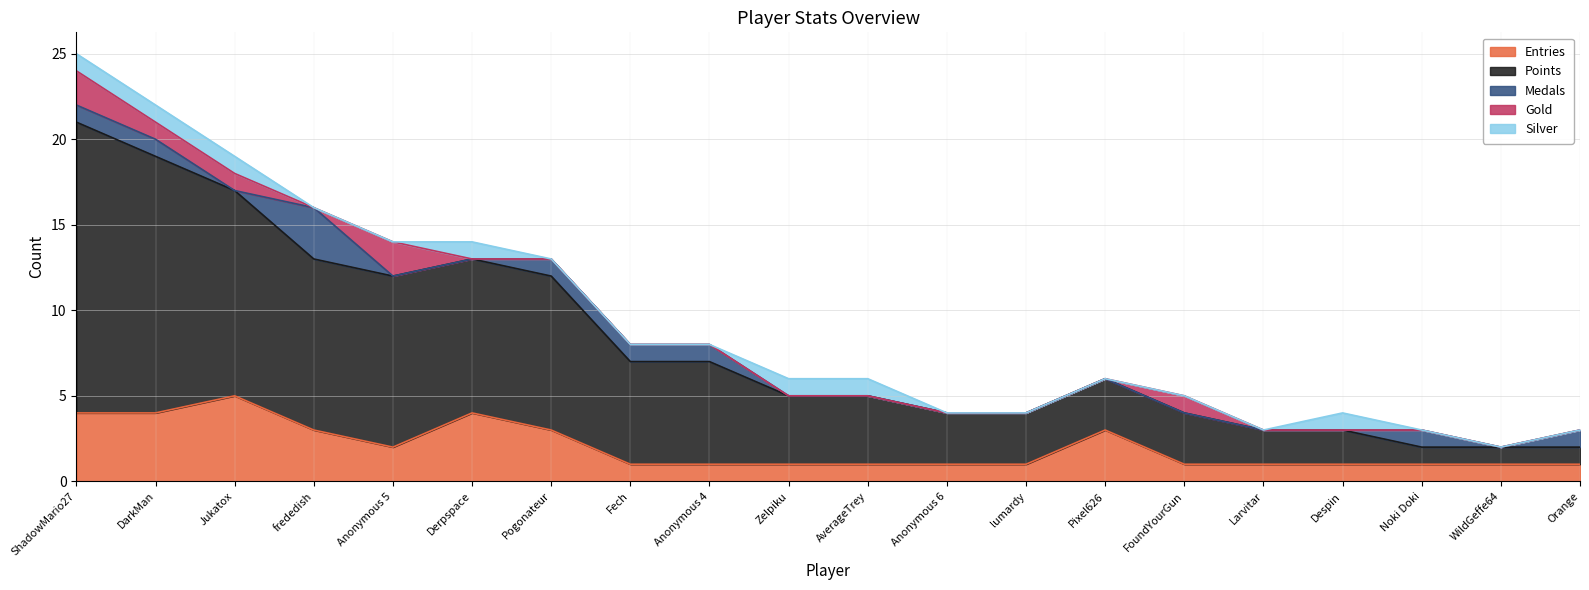

True or false: Medals and Points cross at least once.

False